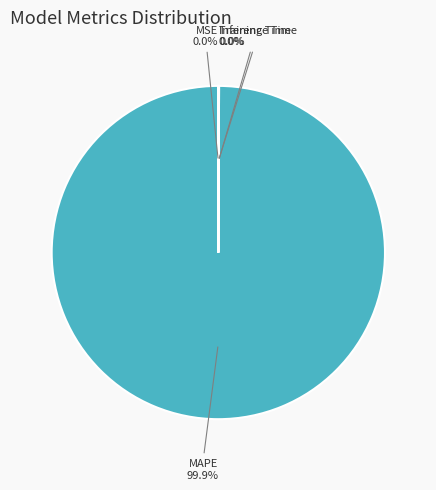

Which category has the biggest portion of the pie?

MAPE